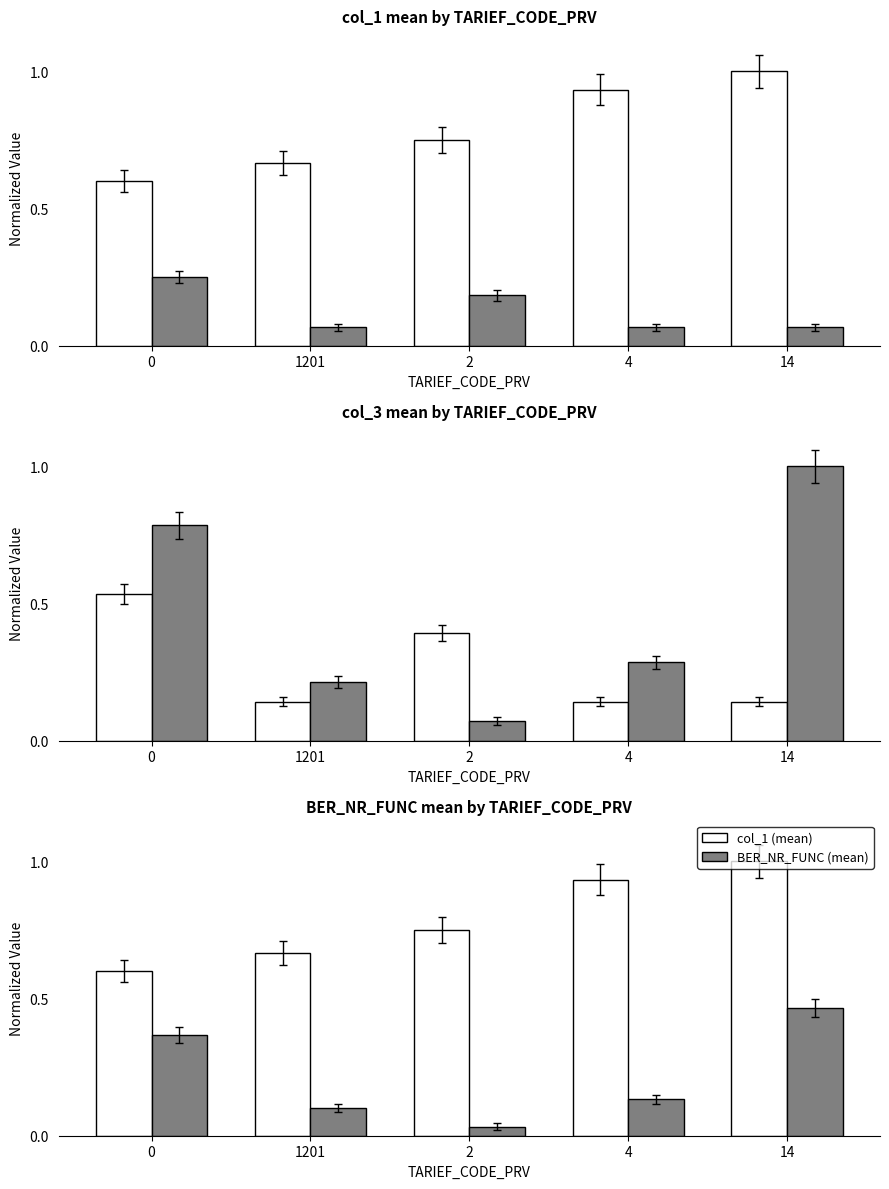

The BER_NR_FUNC (mean) series shows 0.2 at 4. True or false?

False